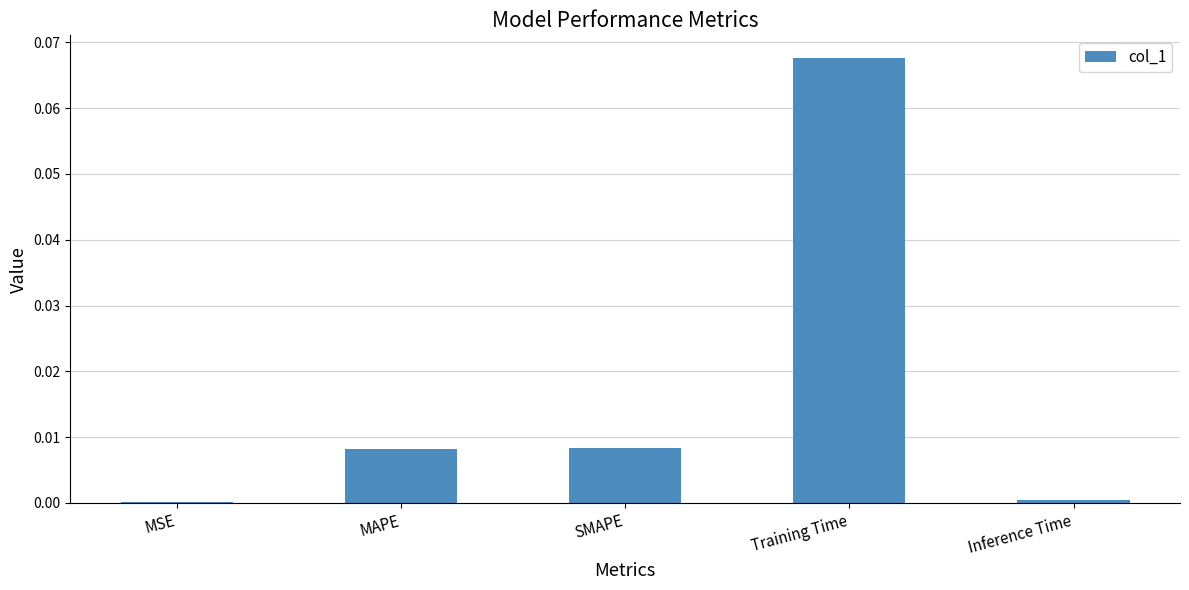

Which label corresponds to the largest value in the chart?

Training Time